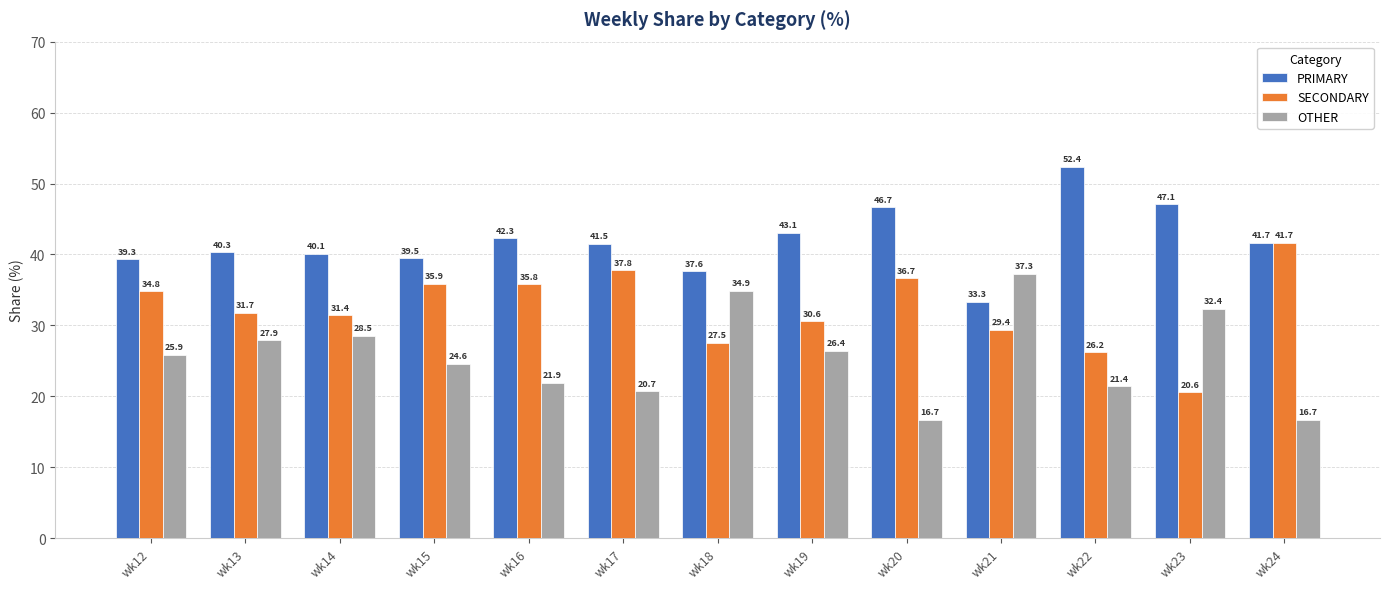

List the labels in order of SECONDARY value, largest first.

wk24, wk17, wk20, wk15, wk16, wk12, wk13, wk14, wk19, wk21, wk18, wk22, wk23